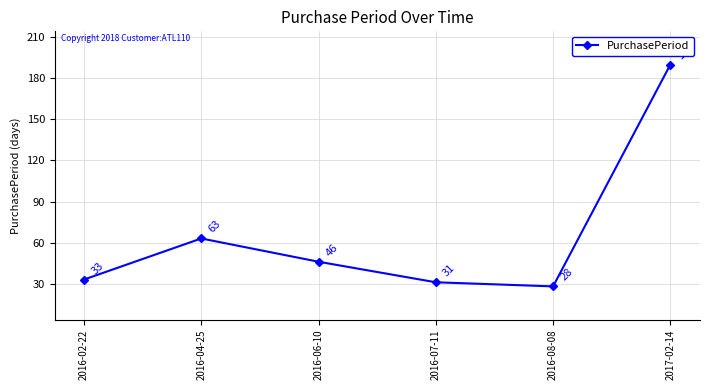

What is the approximate value at 2016-04-25, to the nearest 50?

50